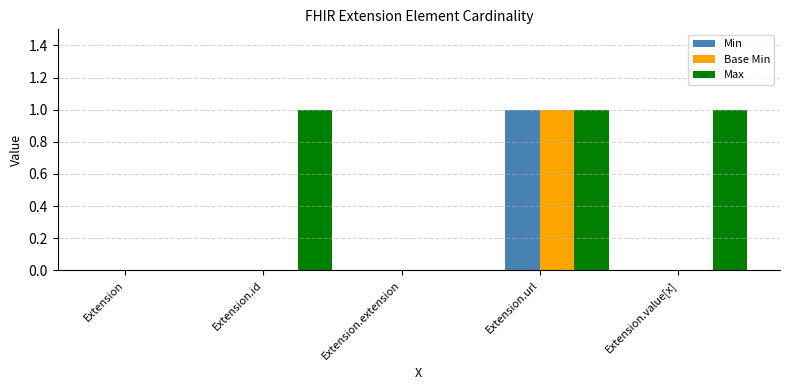

How many Base Min values are between 0 and 1?

5